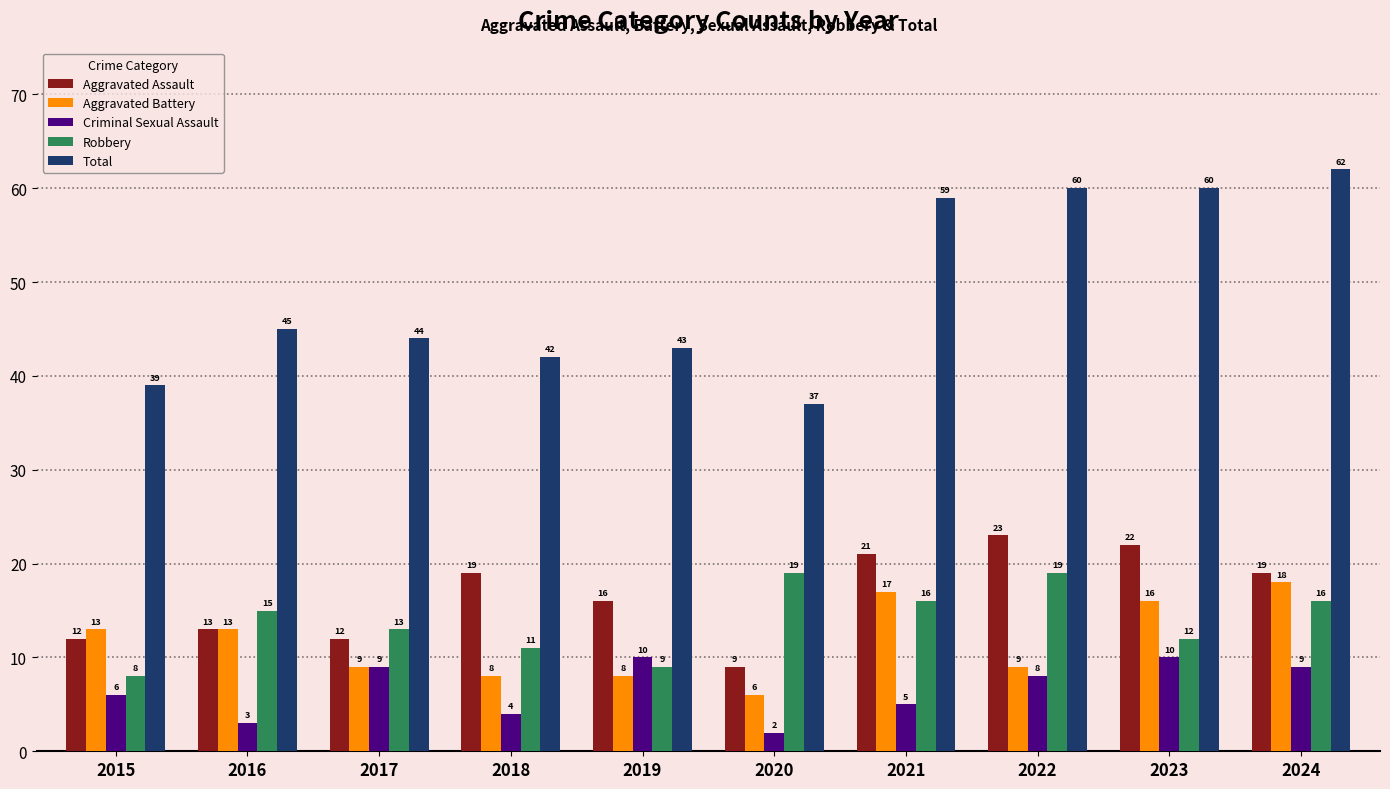

What is the sum of all Total values?

491